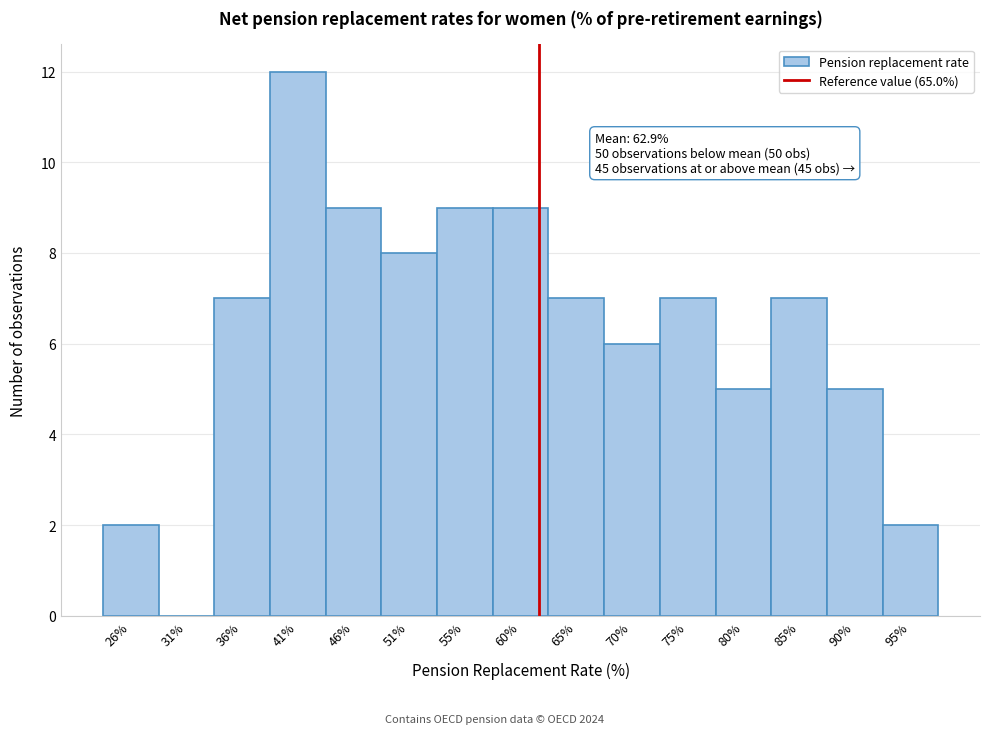

Reading left to right, what are all the values shown in this chart?

26%=2	31%=0	36%=7	41%=12	46%=9	51%=8	55%=9	60%=9	65%=7	70%=6	75%=7	80%=5	85%=7	90%=5	95%=2